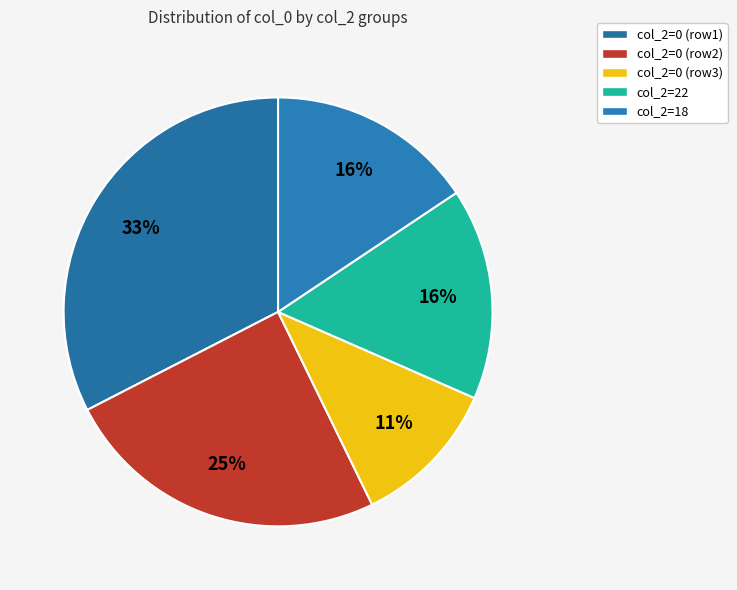

To the nearest percent, what is the average slice percentage?

20%